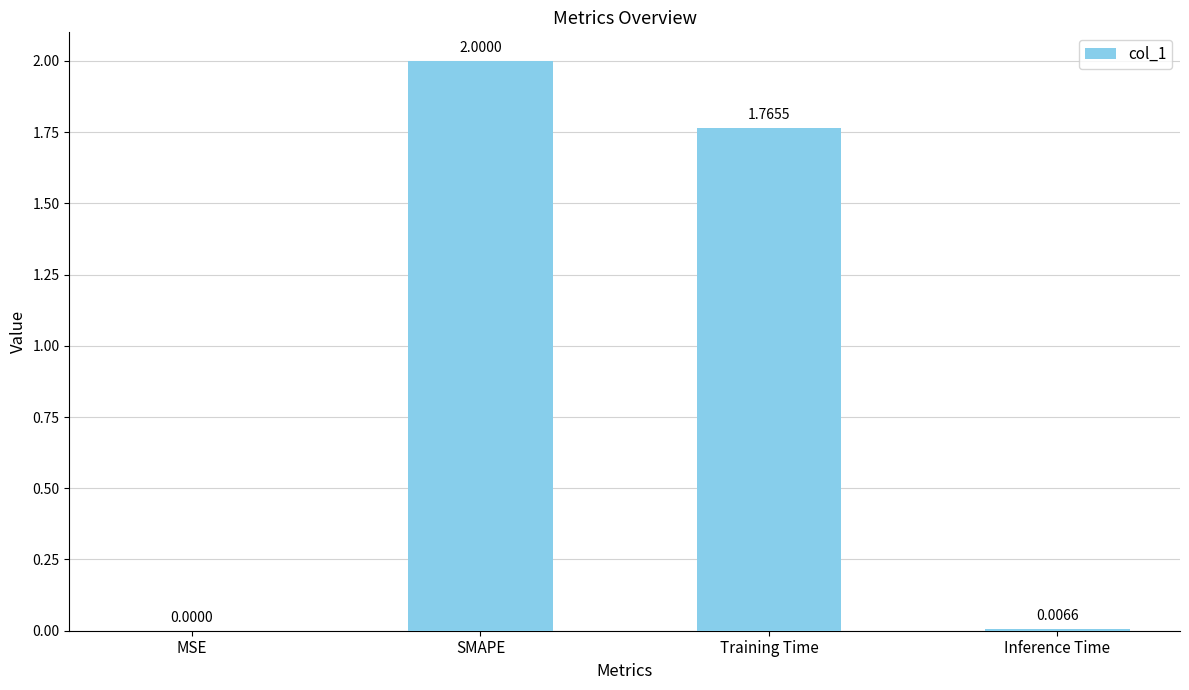

What is the change in value from MSE to Training Time?

+1.8